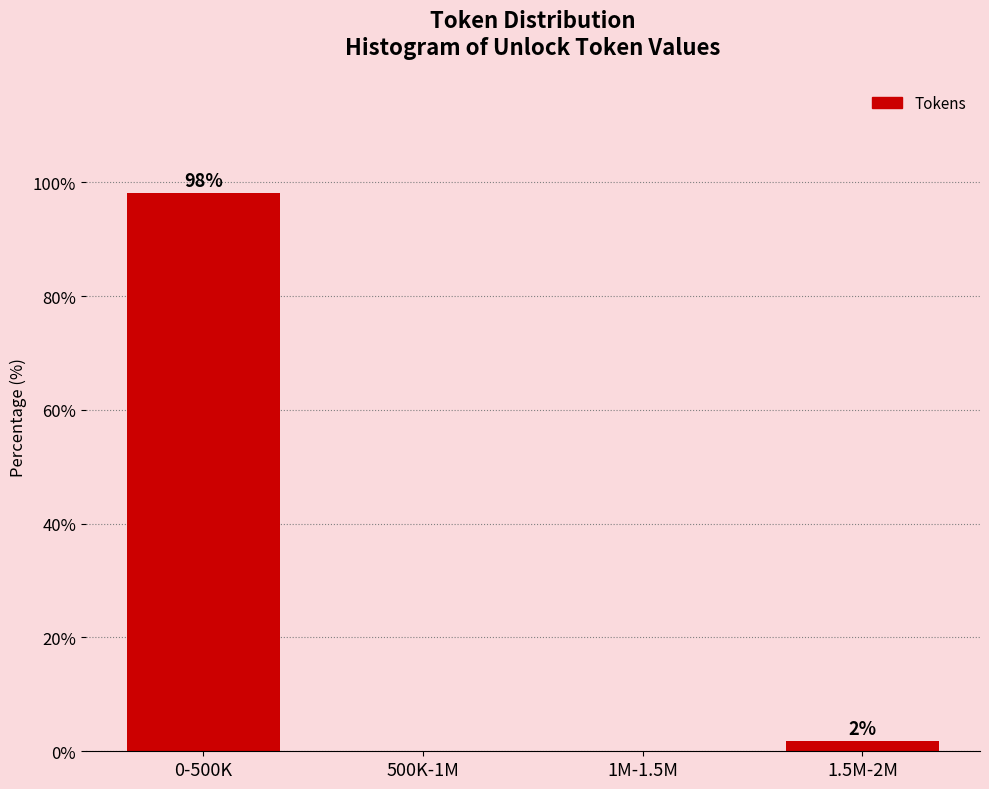

Is it true that the value at 0-500K is 136.6?

False